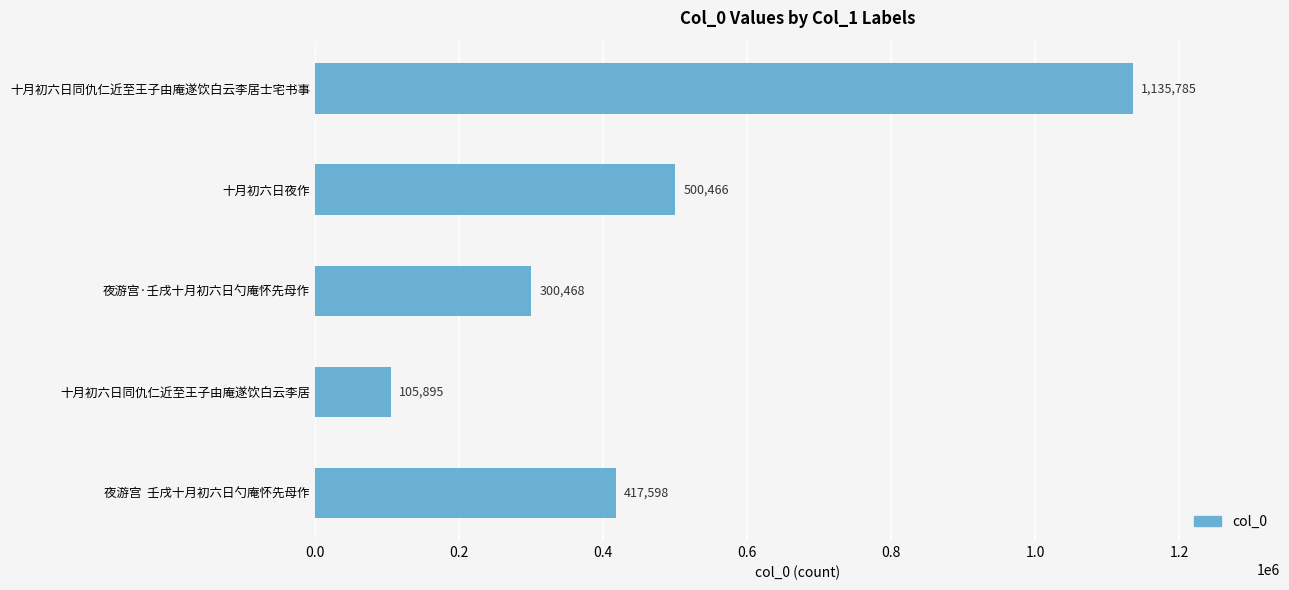

Between 十月初六日同仇仁近至王子由庵遂饮白云李居士宅书事 and 夜游宫  壬戌十月初六日勺庵怀先母作, which is larger?

十月初六日同仇仁近至王子由庵遂饮白云李居士宅书事